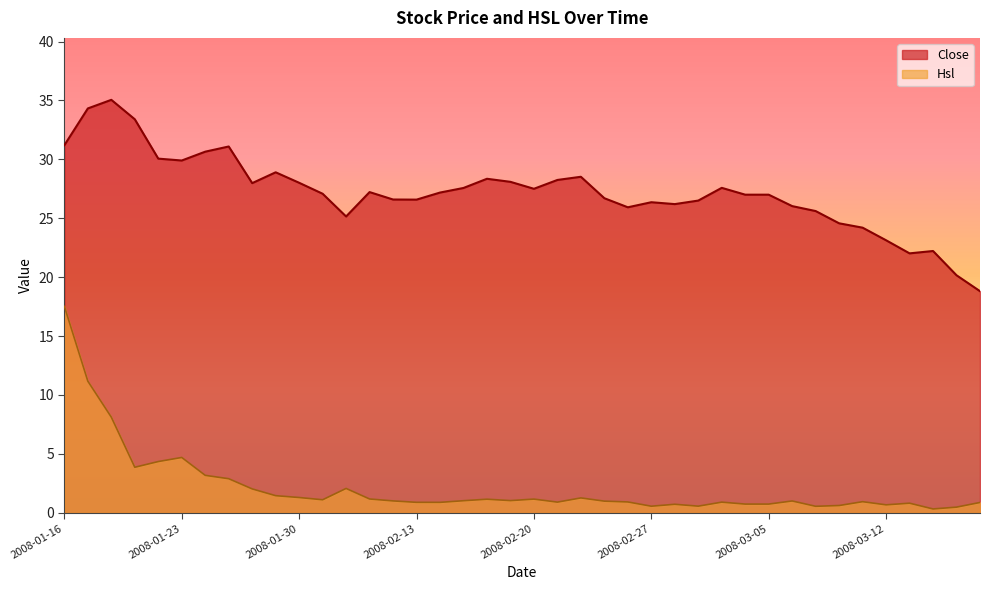

What is the difference between the Close values at 2008-02-15 and 2008-01-30?

0.4